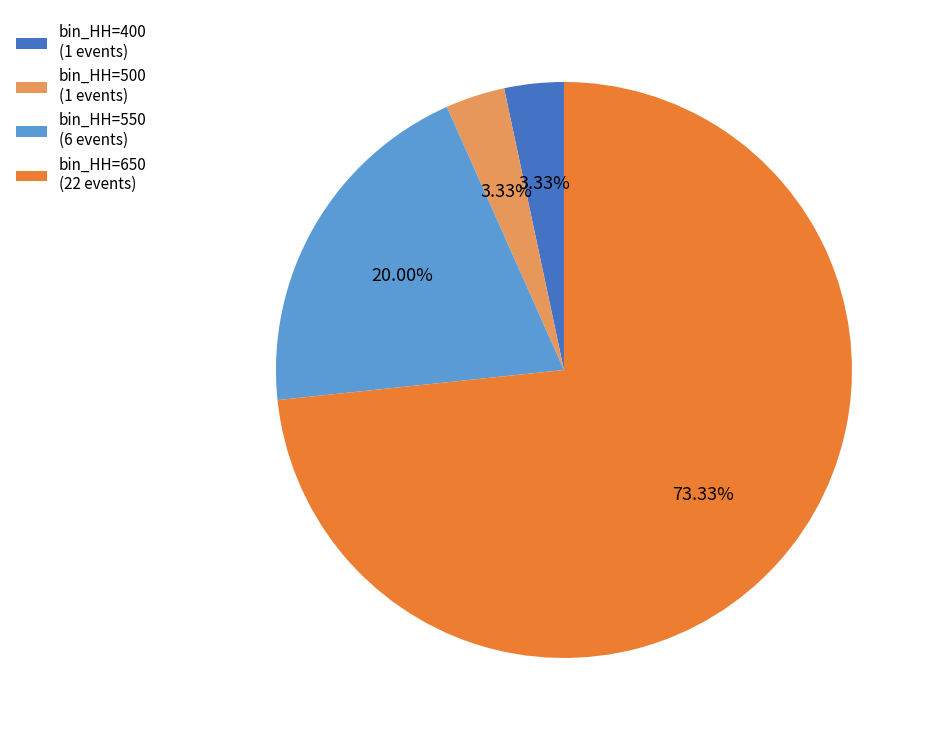

Between bin_HH=650 (22 events) and bin_HH=550 (6 events), which is larger?

bin_HH=650 (22 events)